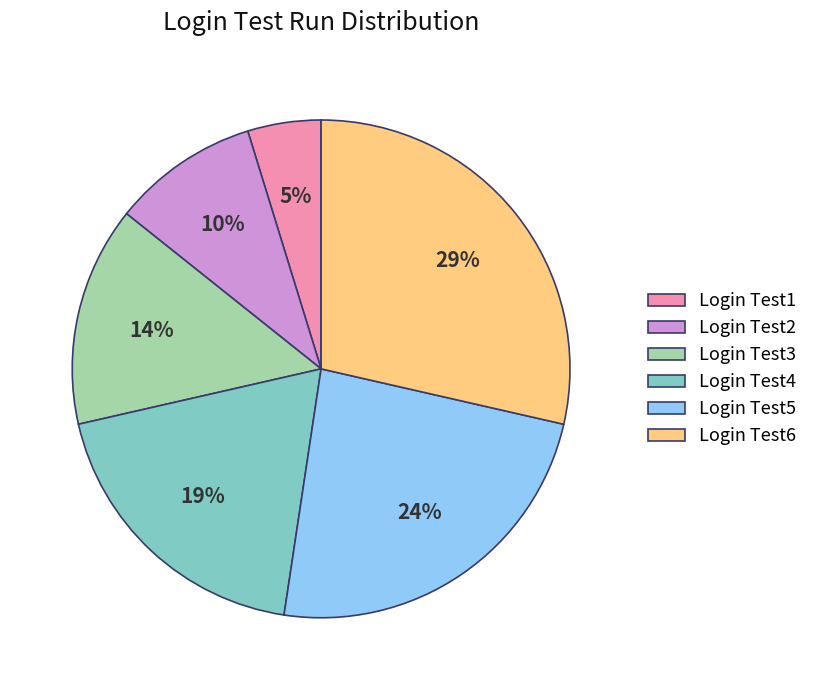

The Login Test5 slice represents 34% of the pie. True or false?

False